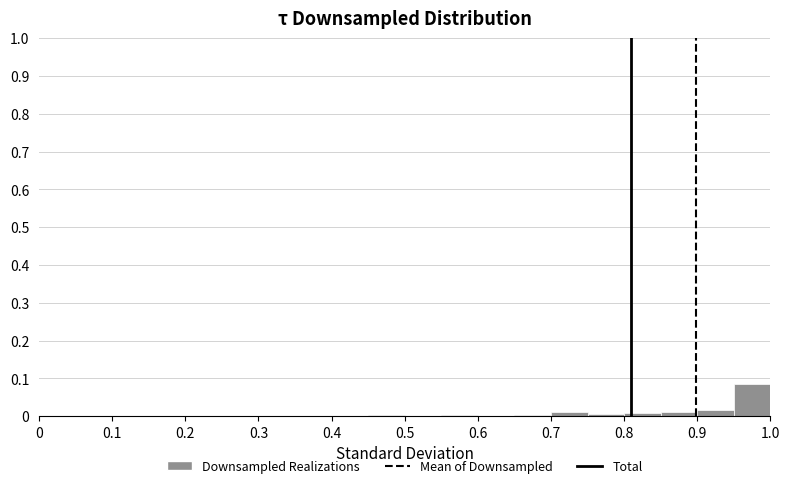

Reading left to right, list every bar in this chart as the range it spans on the x-axis followed by its height. The values are not printed on the chart, so give them approximately, as read against the axis.

0.00 to 0.05: under 0.01
0.05 to 0.10: 0
0.10 to 0.15: 0
0.15 to 0.20: 0
0.20 to 0.25: 0
0.25 to 0.30: 0
0.30 to 0.35: 0
0.35 to 0.40: 0
0.40 to 0.45: 0
0.45 to 0.50: under 0.01
0.50 to 0.55: 0
0.55 to 0.60: under 0.01
0.60 to 0.65: 0
0.65 to 0.70: under 0.01
0.70 to 0.75: 0.01
0.75 to 0.80: under 0.01
0.80 to 0.85: under 0.01
0.85 to 0.90: 0.01
0.90 to 0.95: 0.02
0.95 to 1.00: 0.09